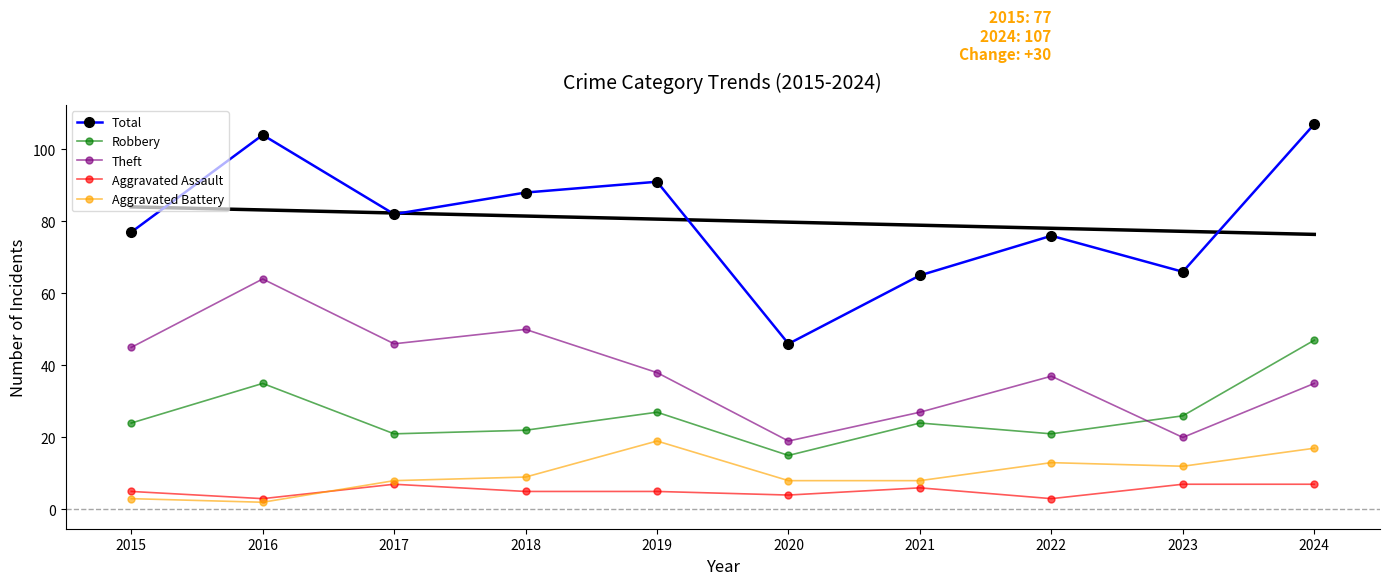

What is the average value of the Theft series?

38